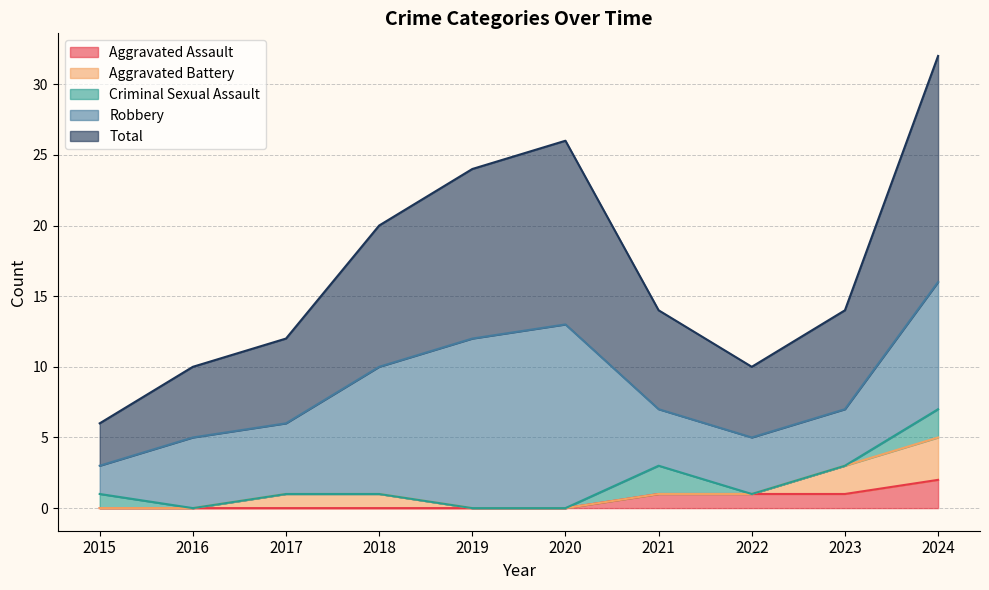

Which category has the highest value across all series?

2024